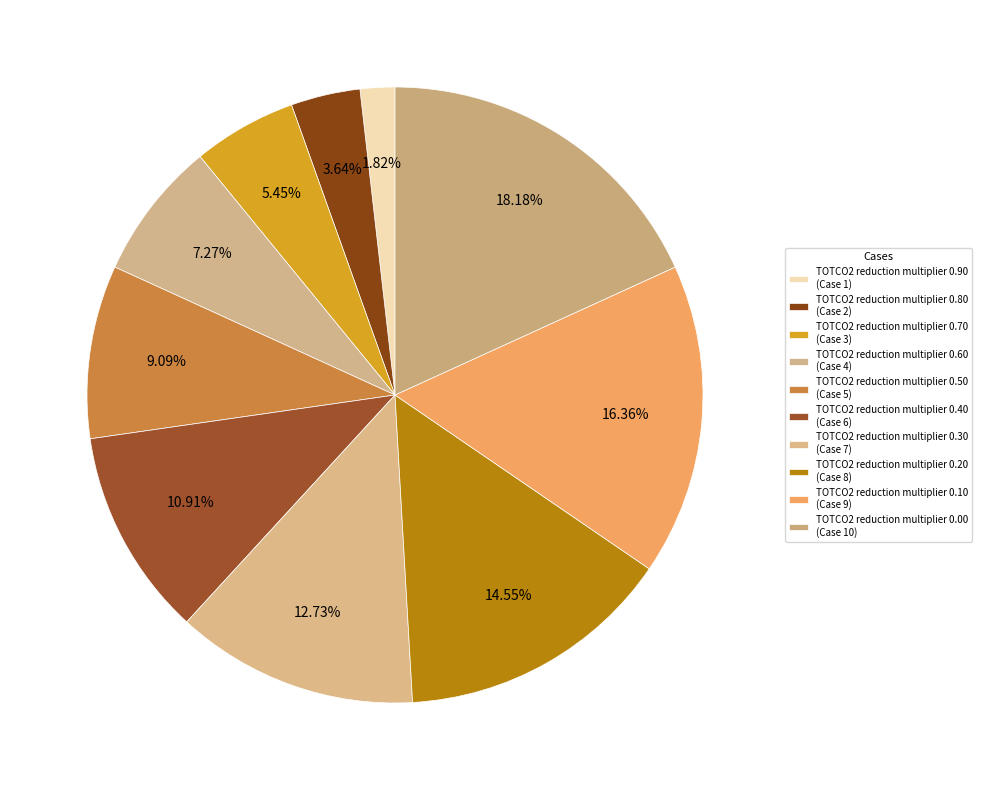

Count the number of slices in the pie.

10